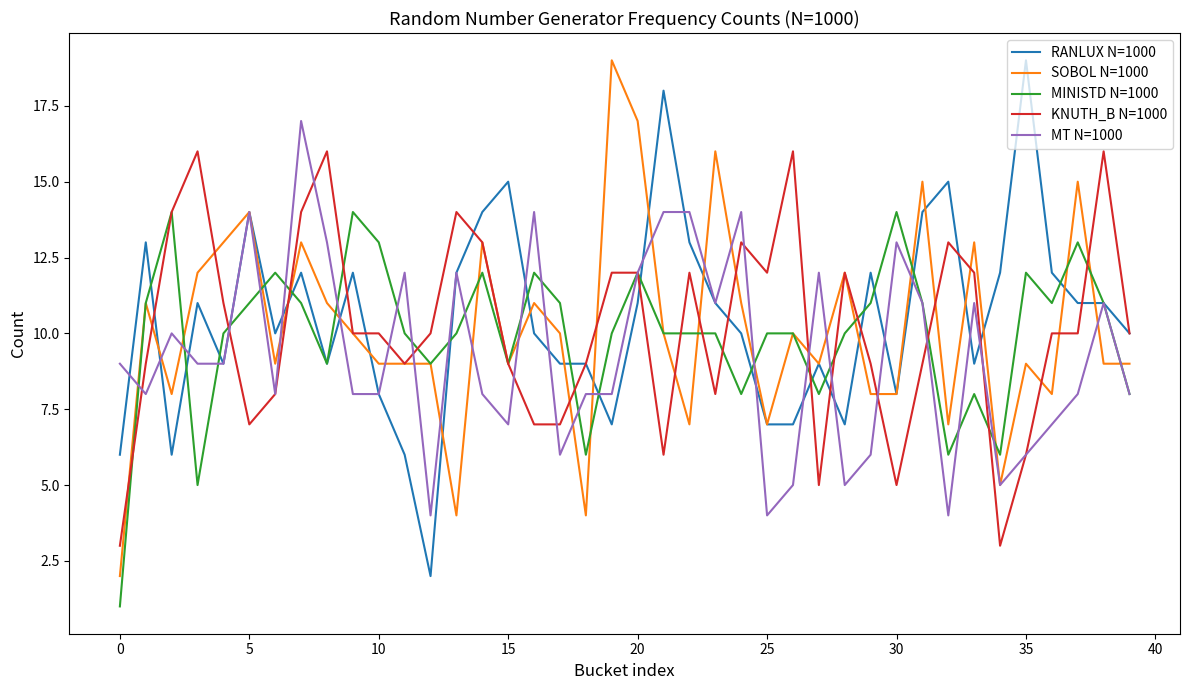

What is the lowest value of the KNUTH_B N=1000 series?

3